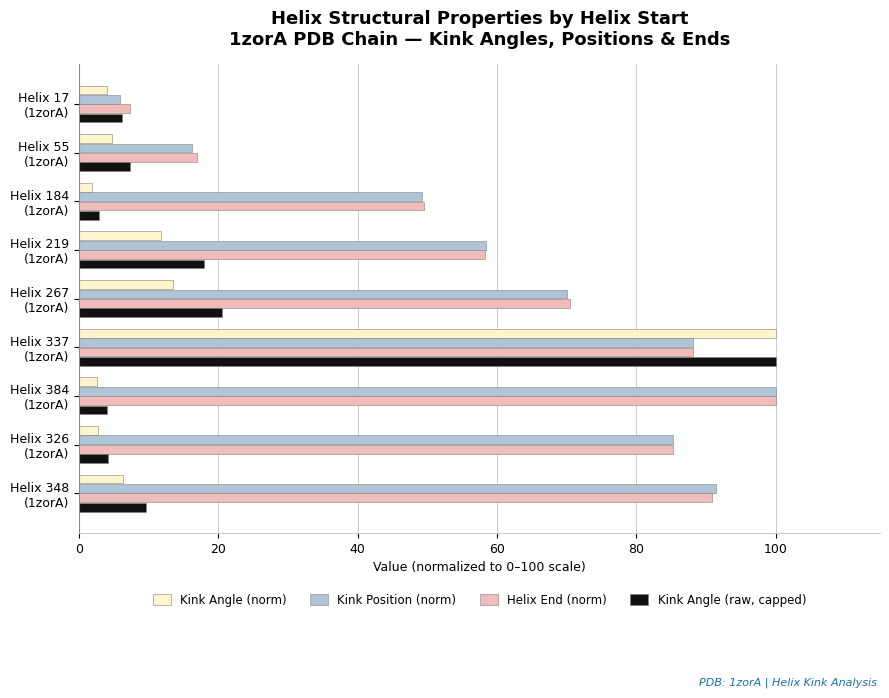

What is the average value of the Kink Angle (raw, capped) series?

19.2